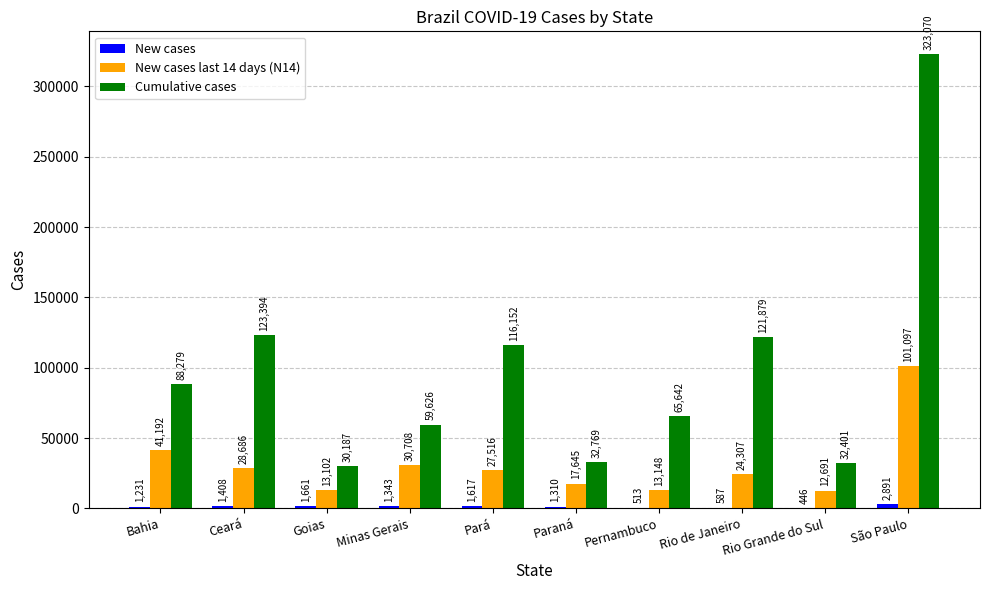

How many groups of bars are there?

10